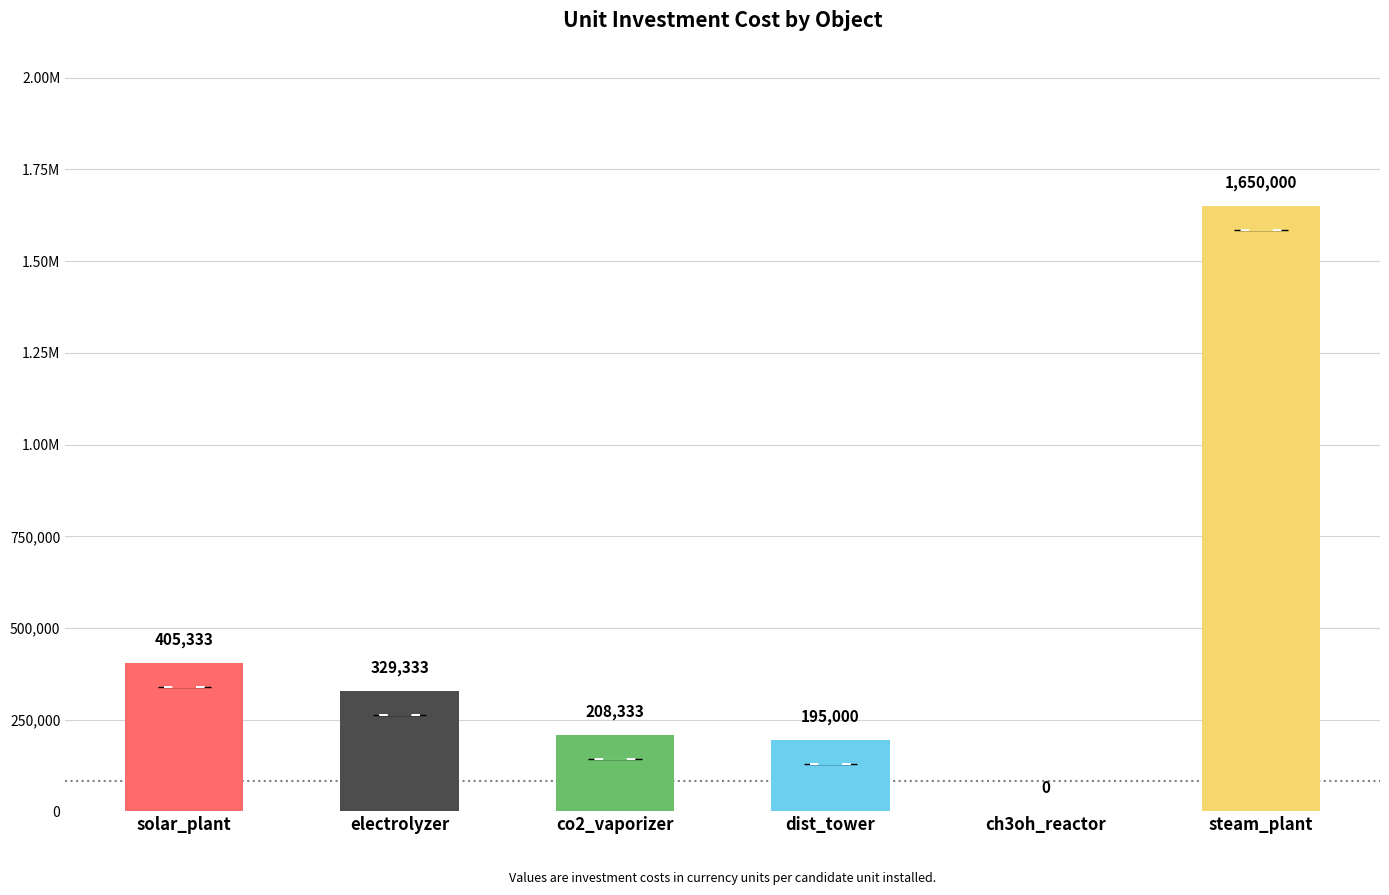

At which category does the chart reach its peak across all series?

steam_plant